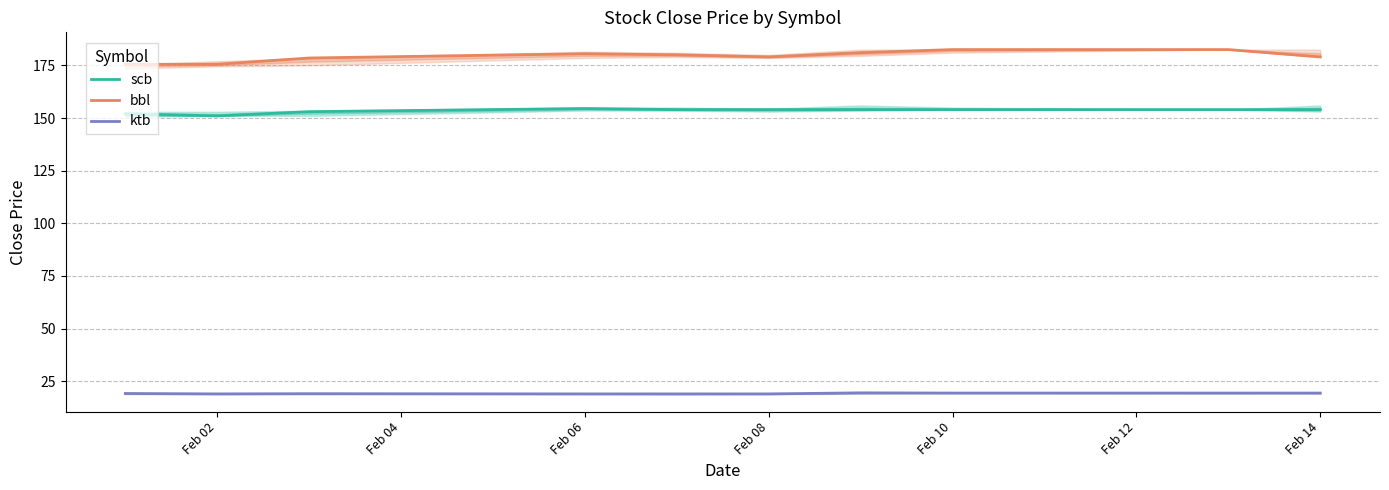

What is the value of the scb point at the 1st from the left?

152.0